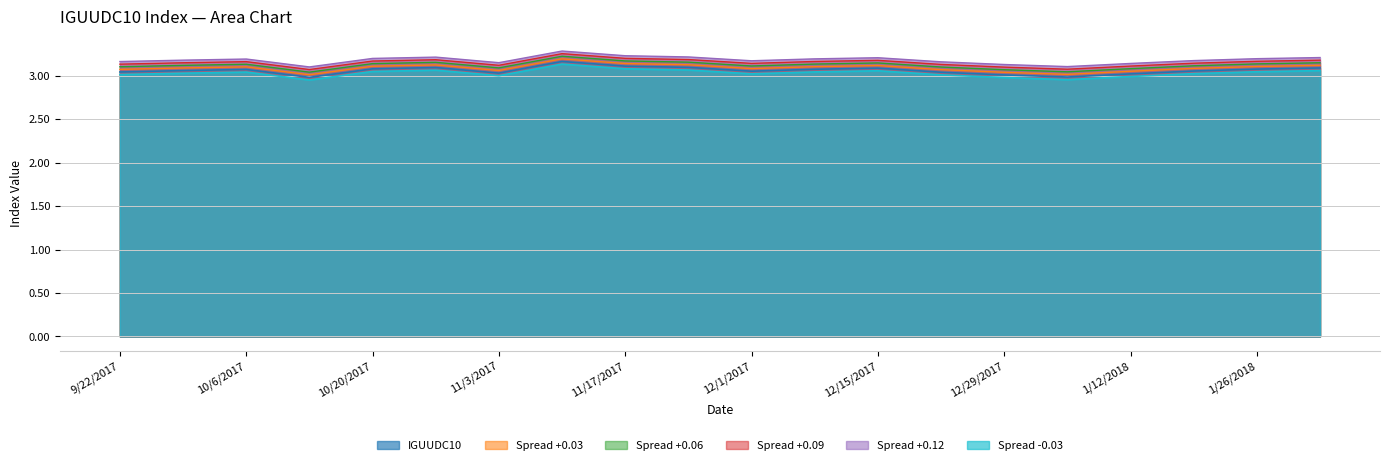

True or false: Spread -0.03 and Spread +0.12 cross at least once.

False